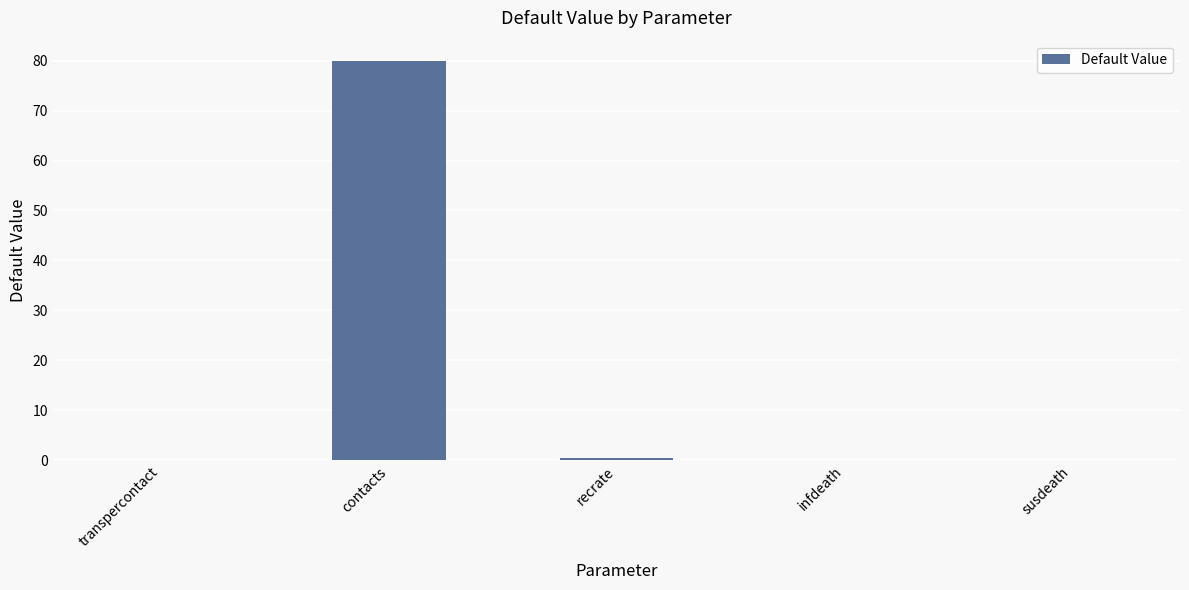

What is the sum of all values?

80.5